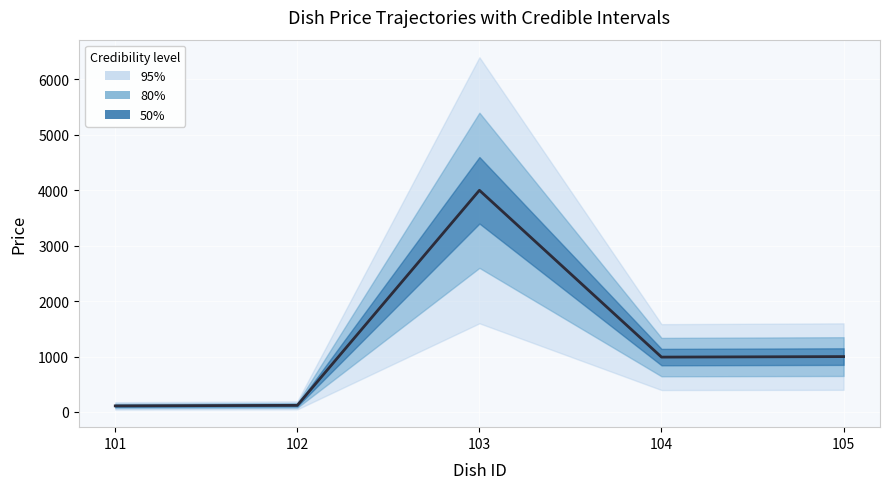

Where is the first local maximum?

103